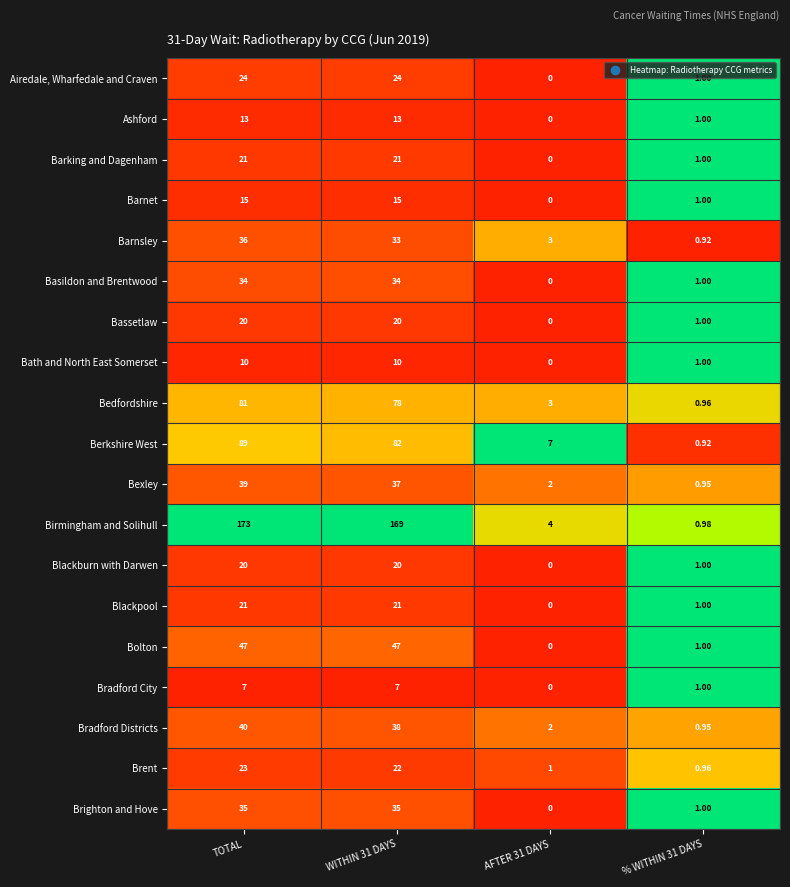

Which series changed the most between TOTAL and WITHIN 31 DAYS?

Berkshire West